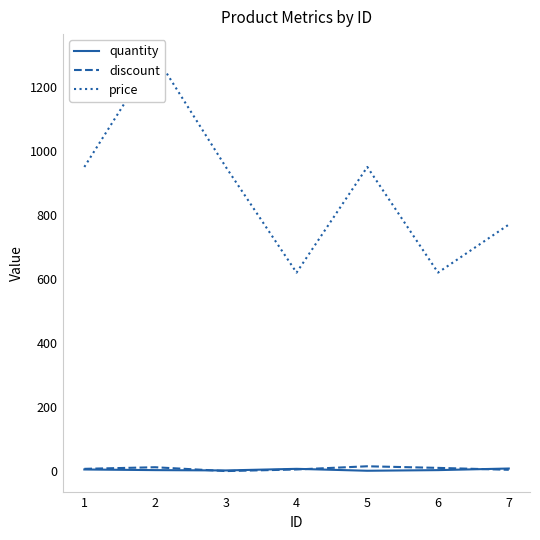

True or false: discount and quantity cross at least once.

True